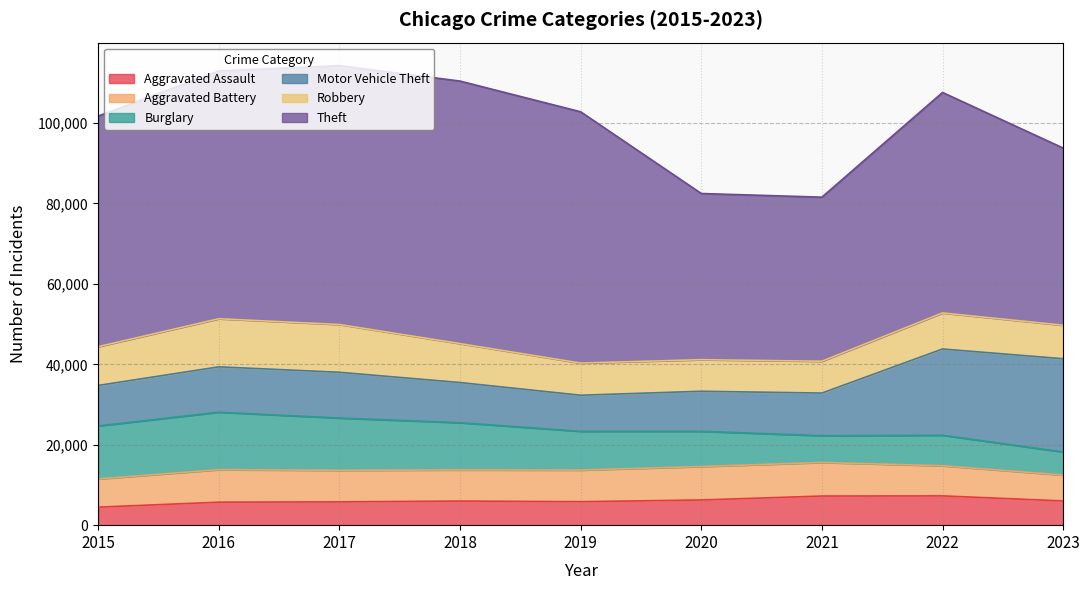

At how many categories does at least one series exceed 35025?

9